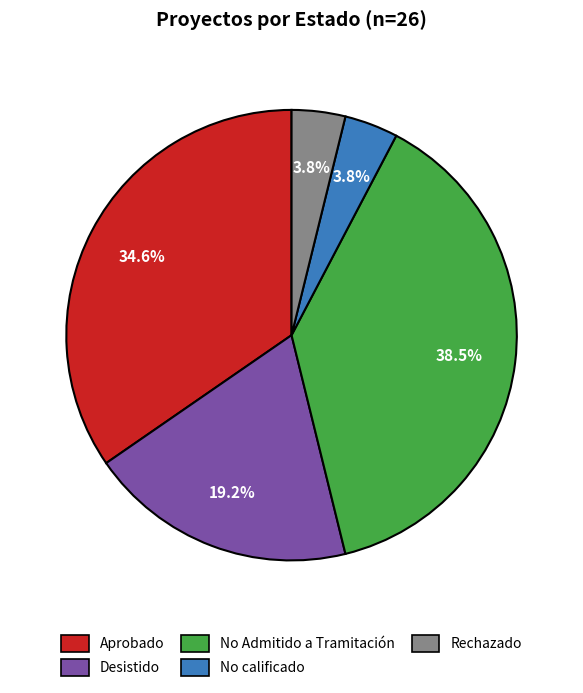

Does Aprobado account for over 50% of the chart?

No